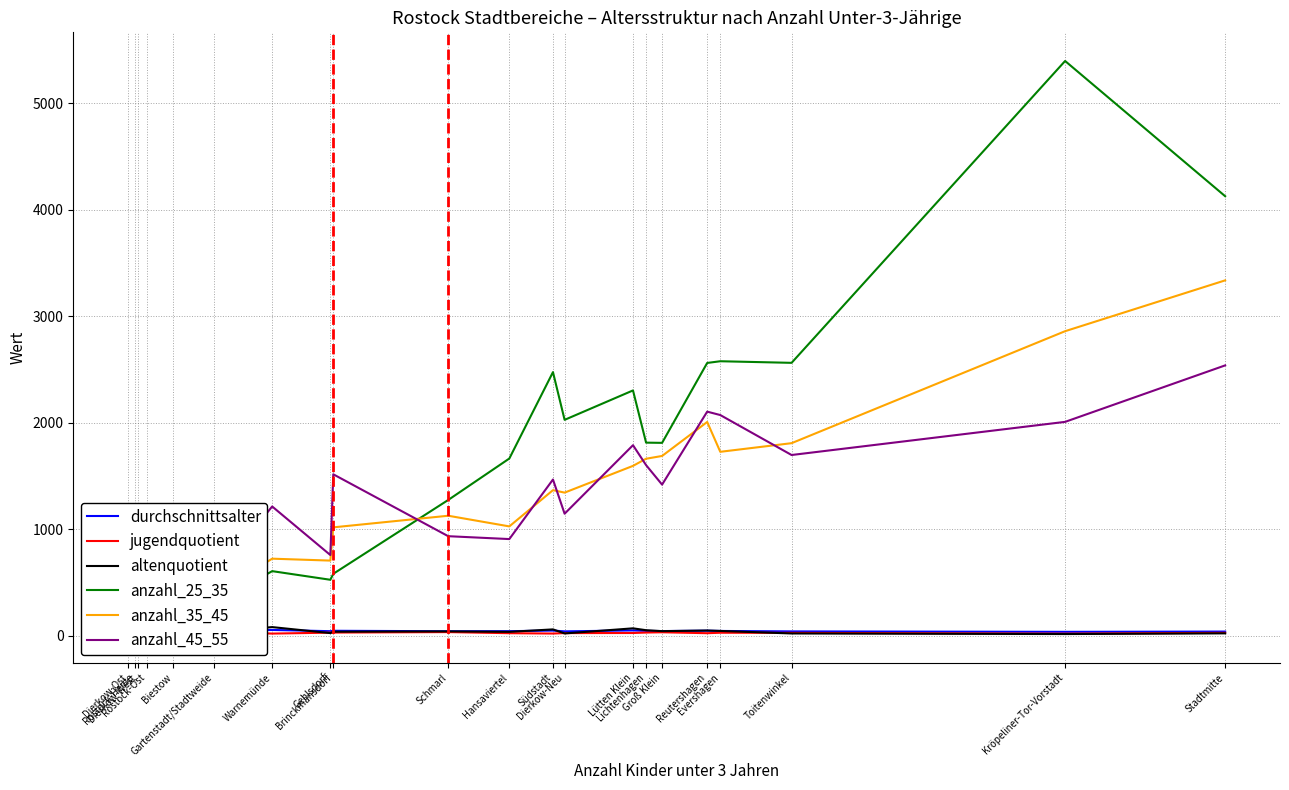

What position from the left is Reutershagen?

17